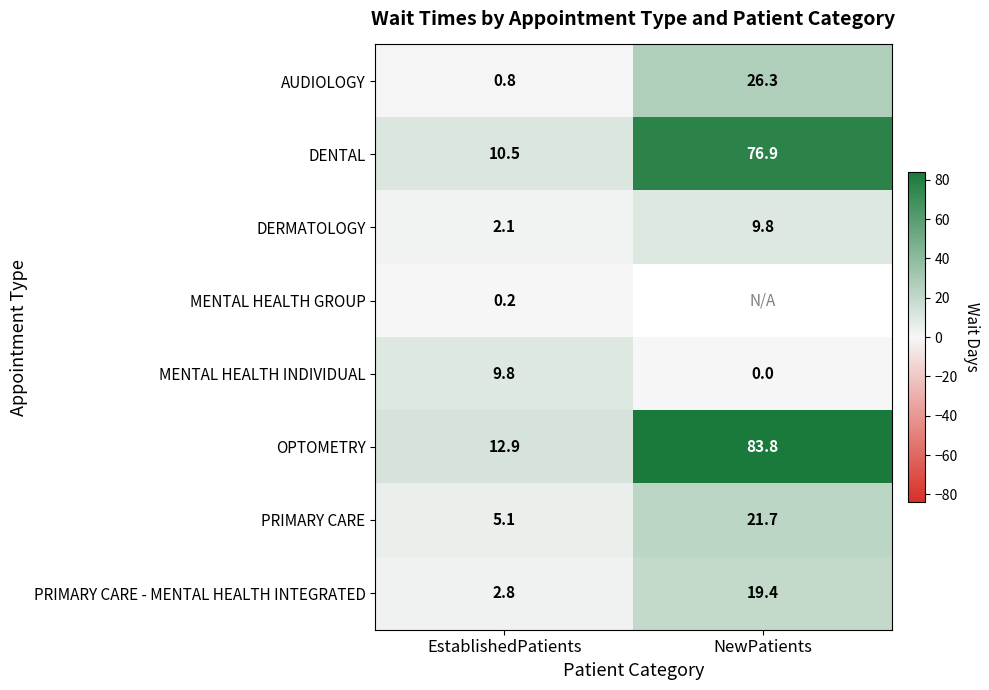

What is the total value across all series at EstablishedPatients?

44.2